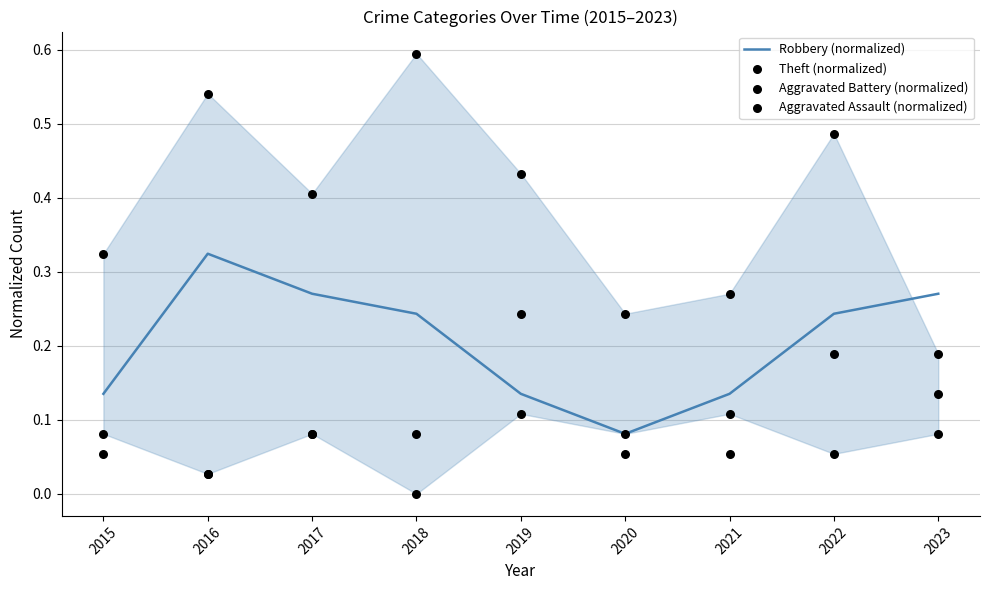

At how many categories does at least one series exceed 0?

9